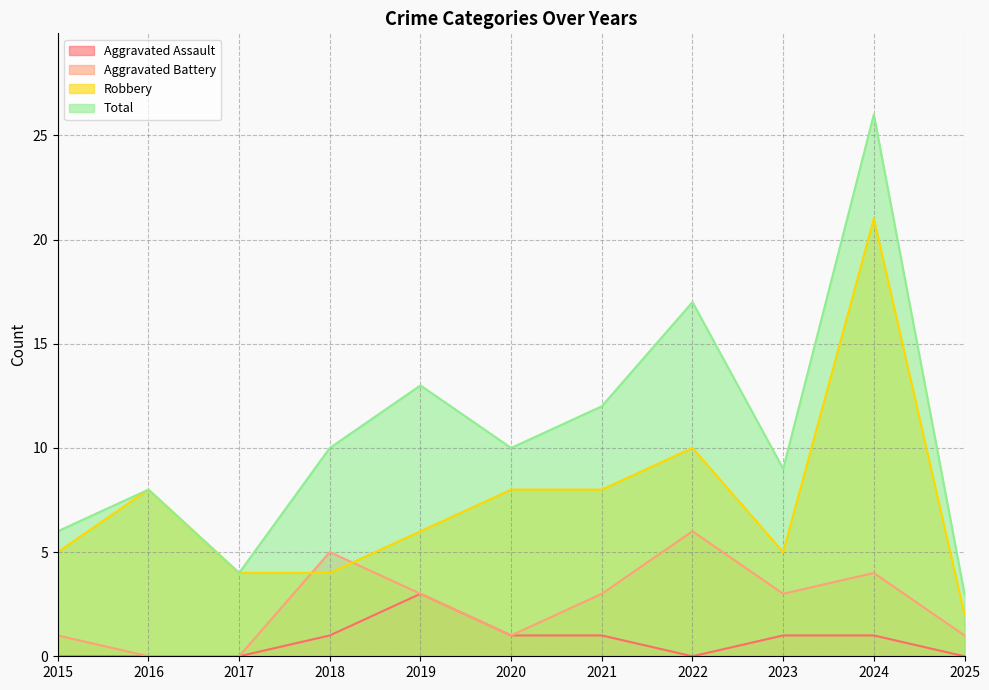

How many values in Aggravated Battery are above zero?

9